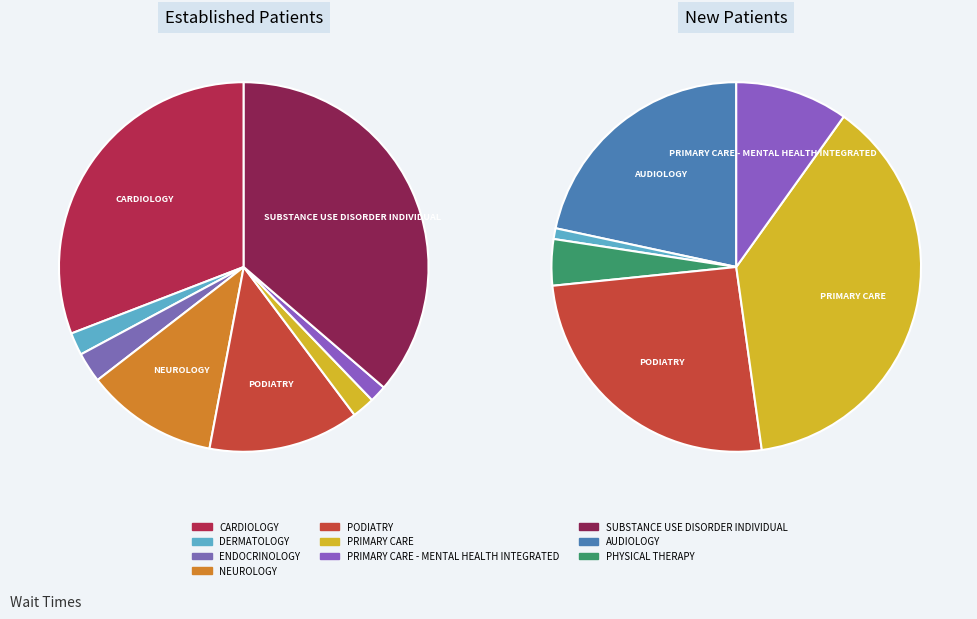

True or false: PODIATRY accounts for 13% of the total.

True